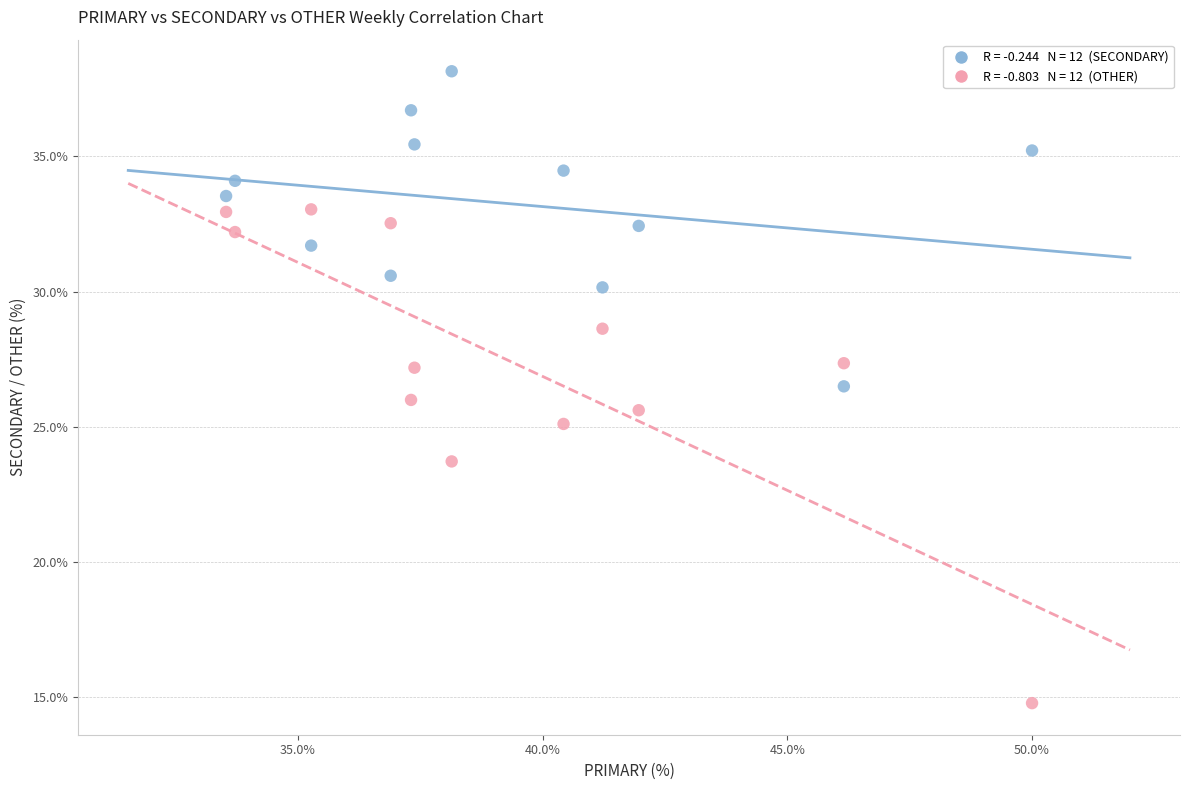

Across all data points, what is the range of X values (max minus min)?

16.5